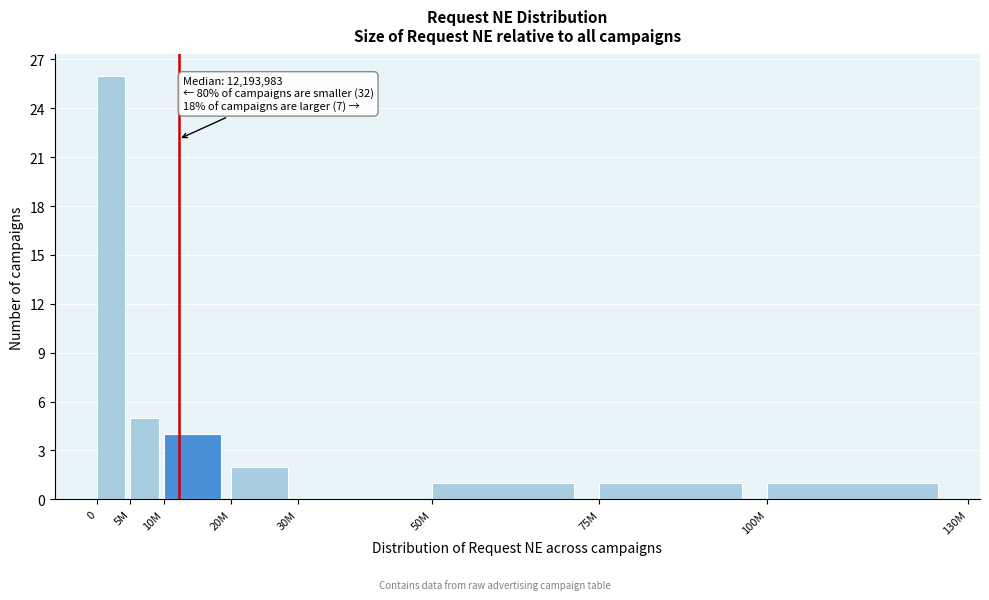

Reading left to right, transcribe all the data shown in this chart.

0=26	5M=5	10M=4	20M=2	30M=0	50M=1	75M=1	100M=1